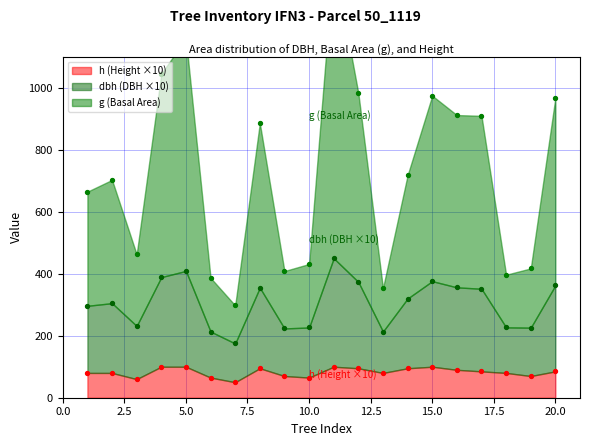

What are all the series names shown in the legend?

dbh, g, h